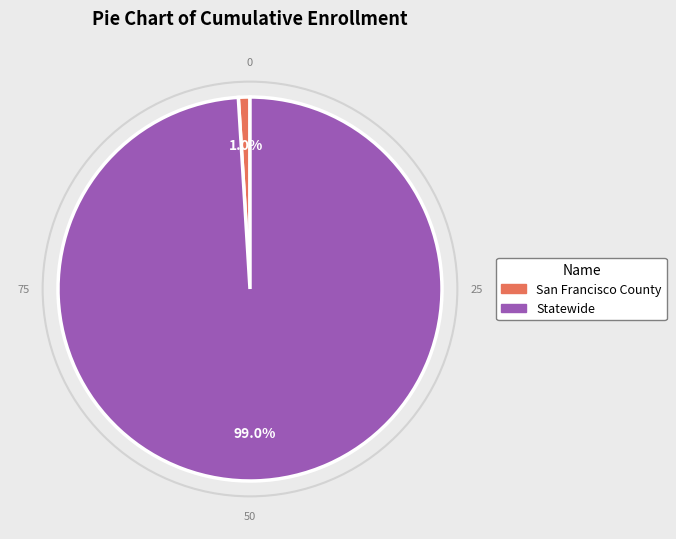

To the nearest percent, what is the difference between the largest and smallest slice percentages?

98%